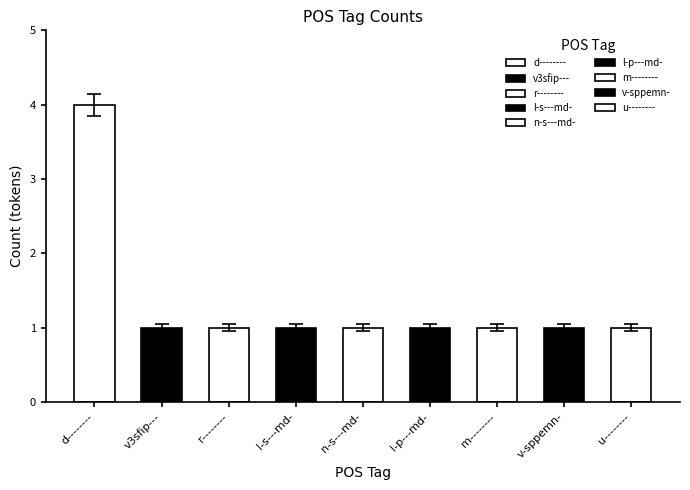

Count the values in the range 1 to 2.

8